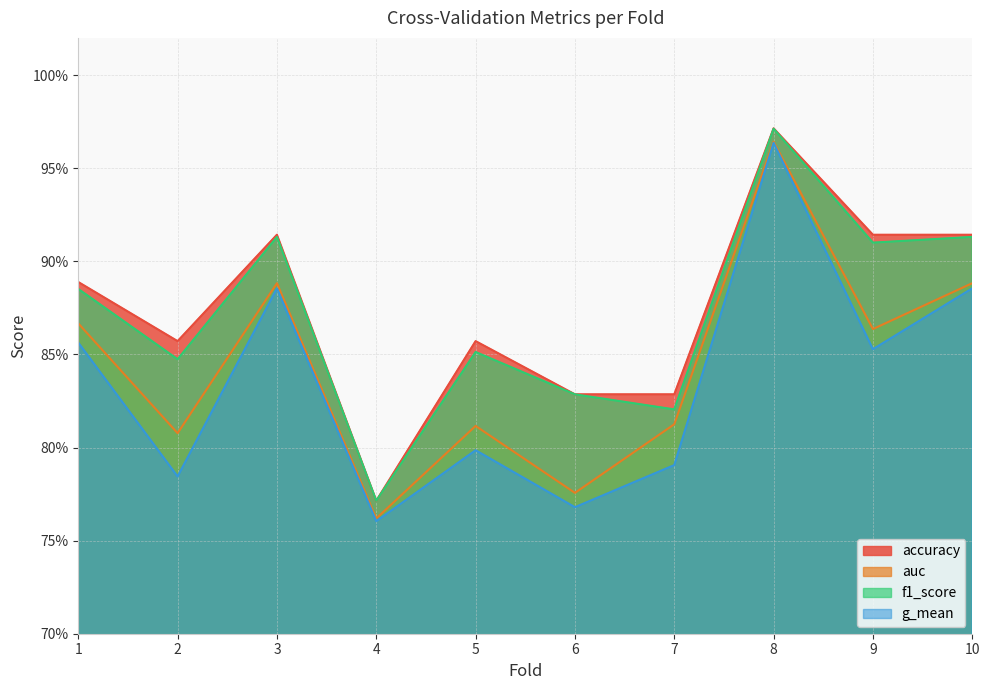

At 8, list the series in order from largest to smallest.

accuracy, f1_score, auc, g_mean